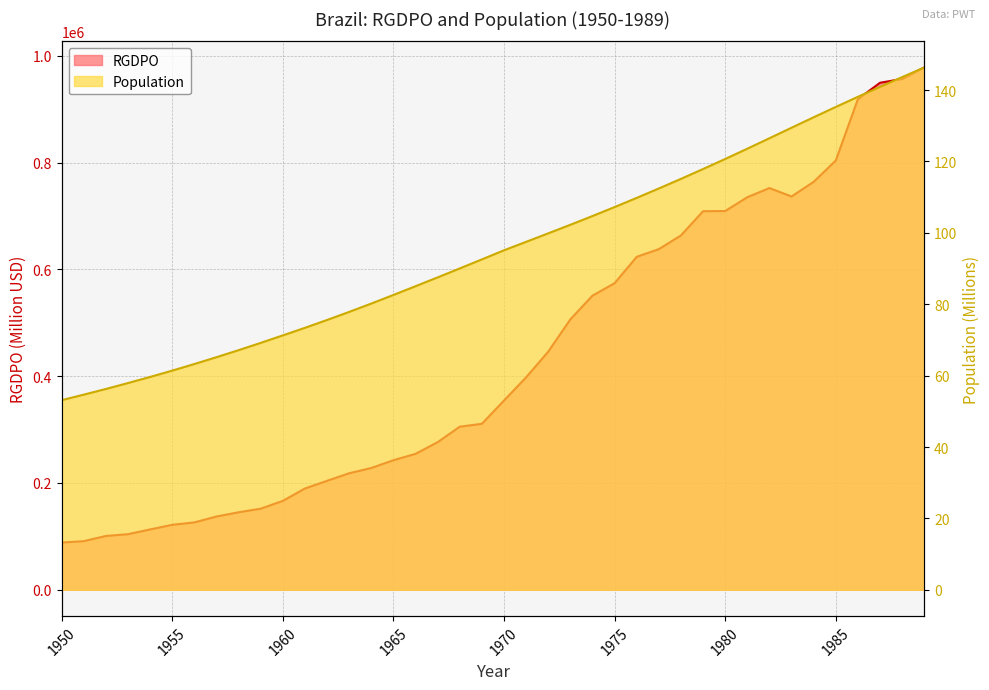

True or false: Population and RGDPO cross at least once.

False